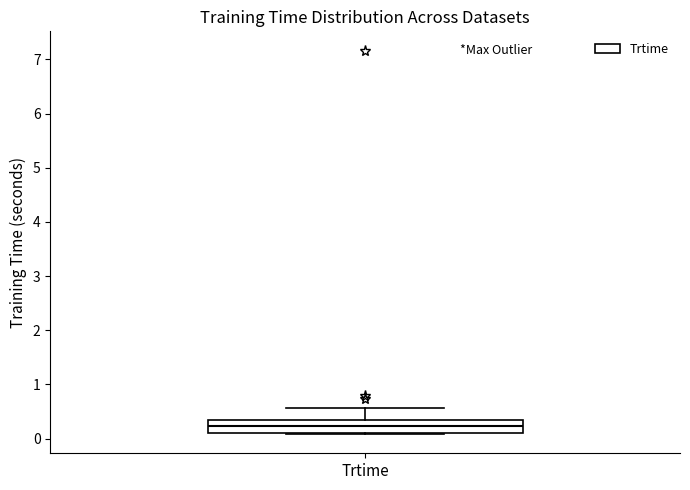

Read this box plot against the y-axis: the position of the median line, the range covered by the box, and the ends of both whiskers. The values are not printed on the chart, so give them approximately, as read against the axis.

median 0.2, box 0.1 to 0.3, whiskers 0.1 to 0.6